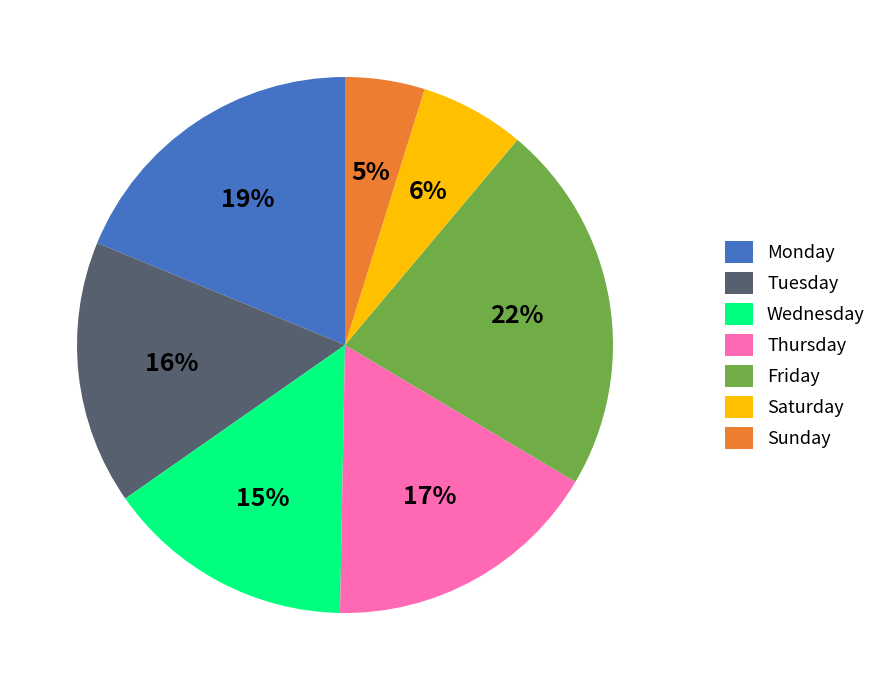

Is the sum of Friday and Monday greater than half?

No